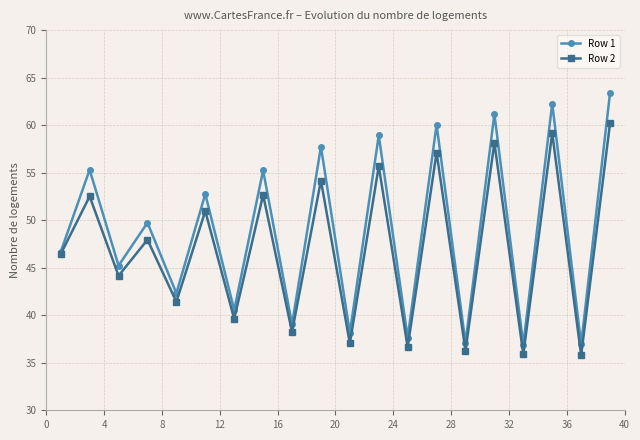

Which series has the largest total across all categories?

Row 1